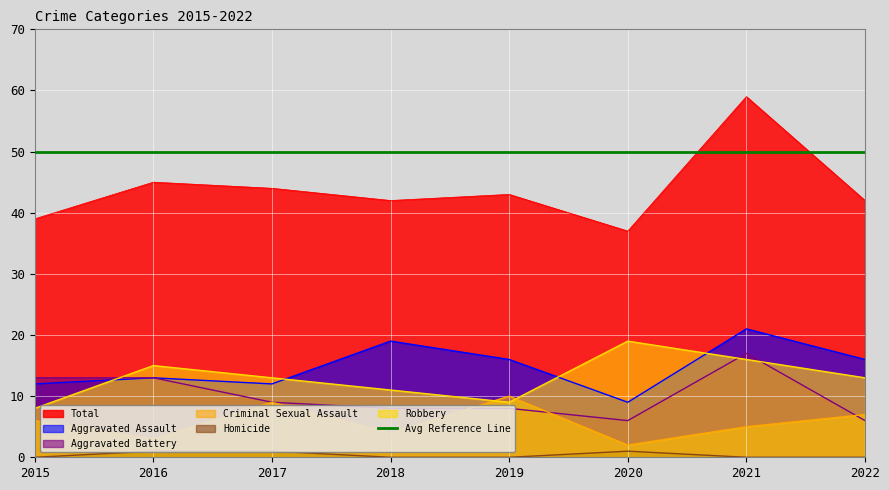

At which label does Homicide reach its minimum?

2015